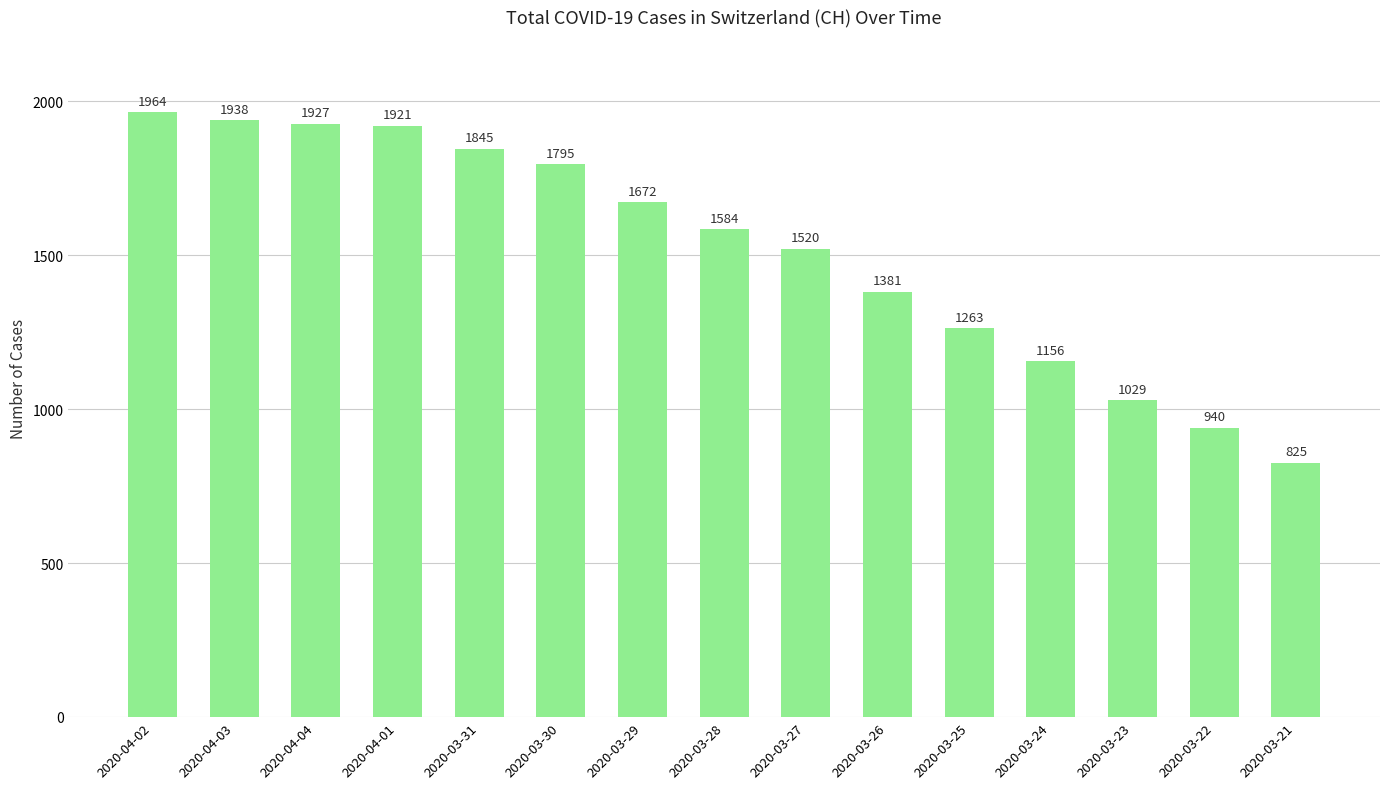

What is the difference between the second highest and second lowest values?

998